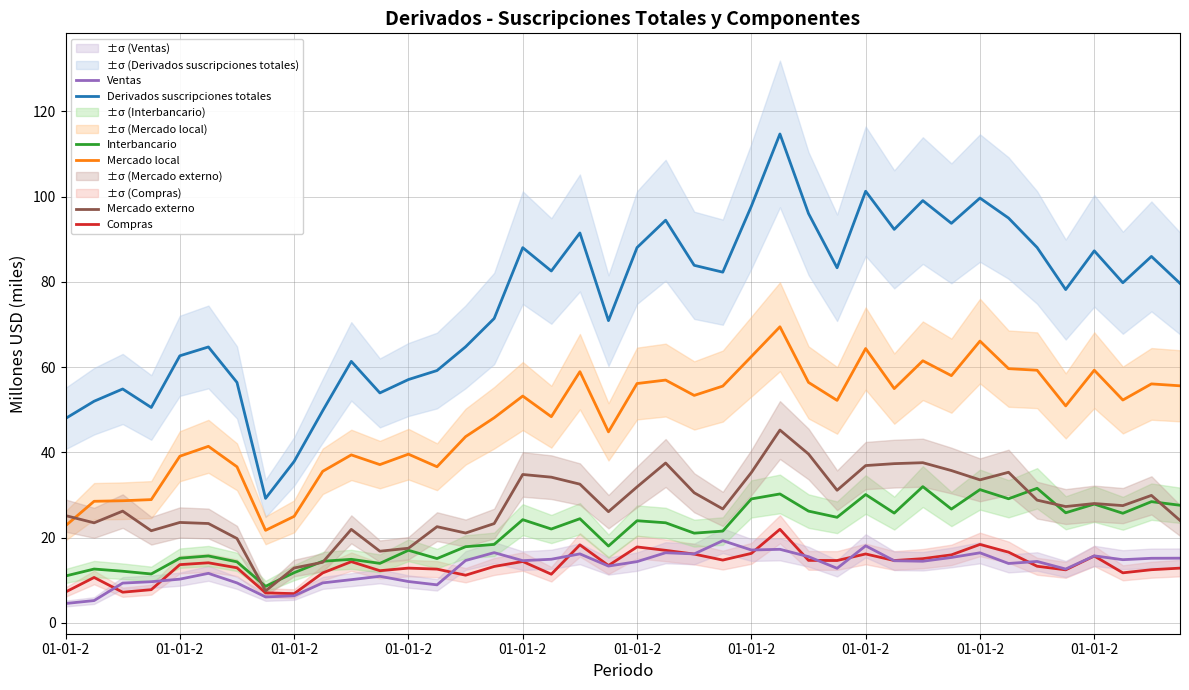

What is the difference between the second highest and second lowest values in the Derivados suscripciones totales series?

63.4